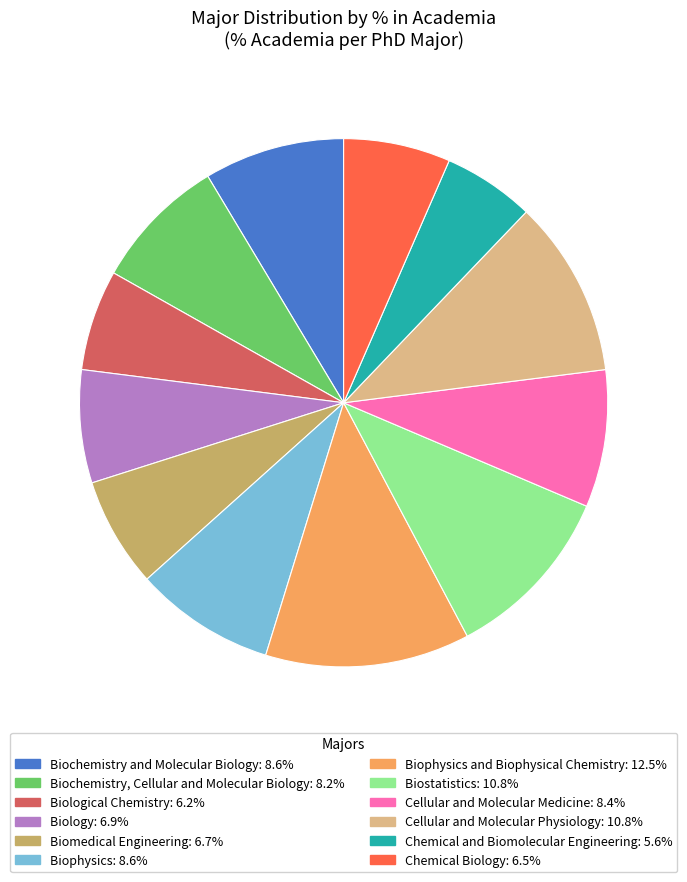

Does any single category account for the majority?

No